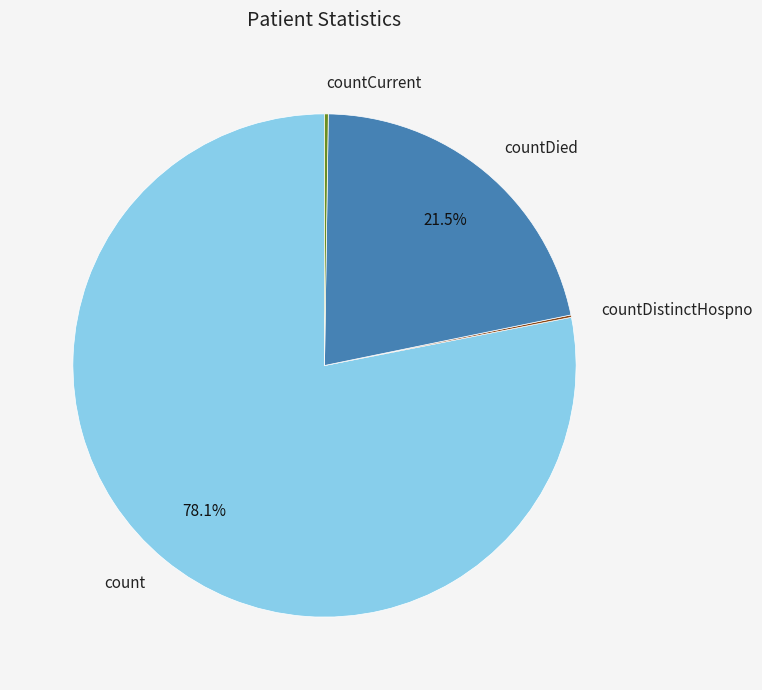

Is it true that count is 70% of the pie?

False